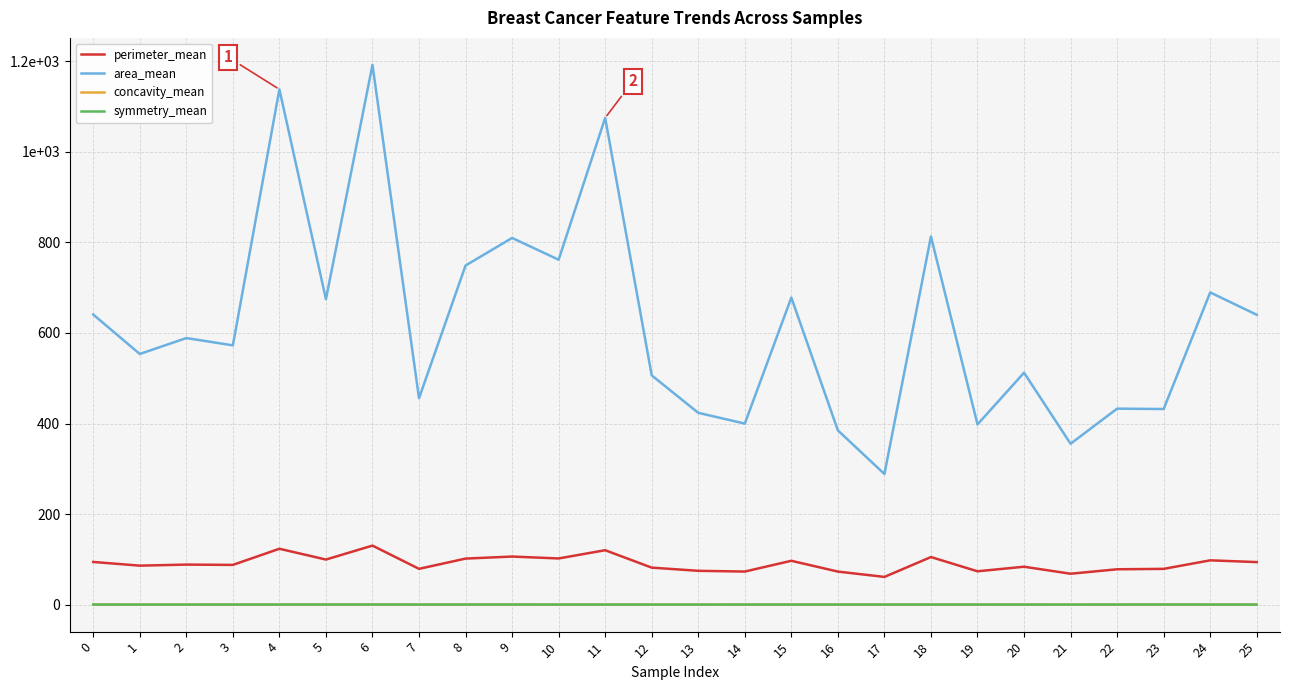

At which category is the sum across all series the highest?

6